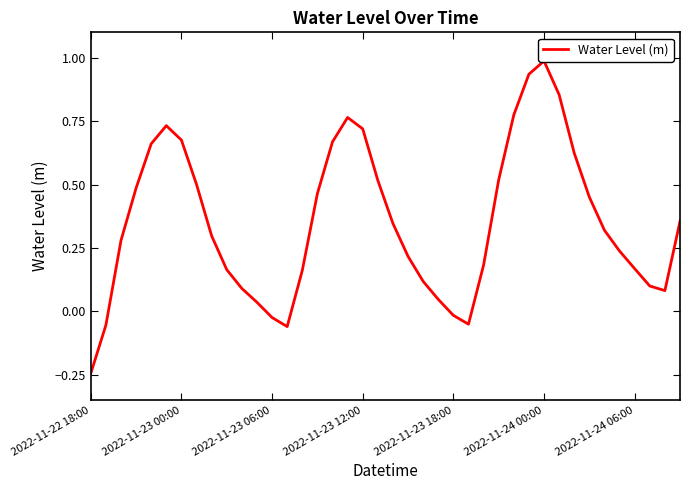

Read the value at 20.

0.3